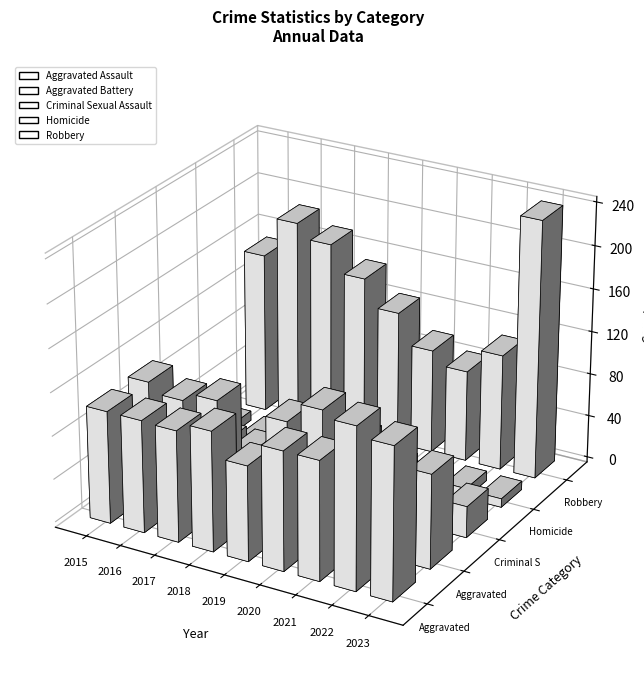

The Homicide series shows 14 at 2015. True or false?

False